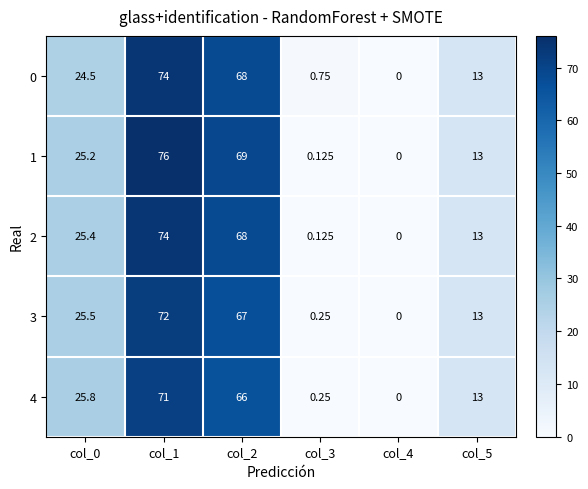

What is the total value across all series at col_0?

126.4